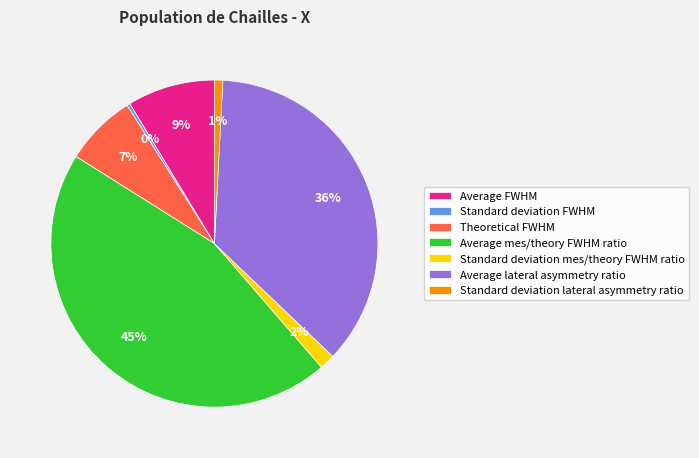

Count the number of slices in the pie.

7